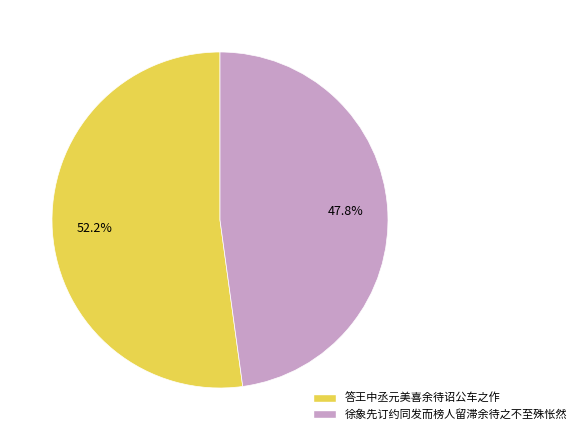

Which category has the biggest portion of the pie?

答王中丞元美喜余待诏公车之作